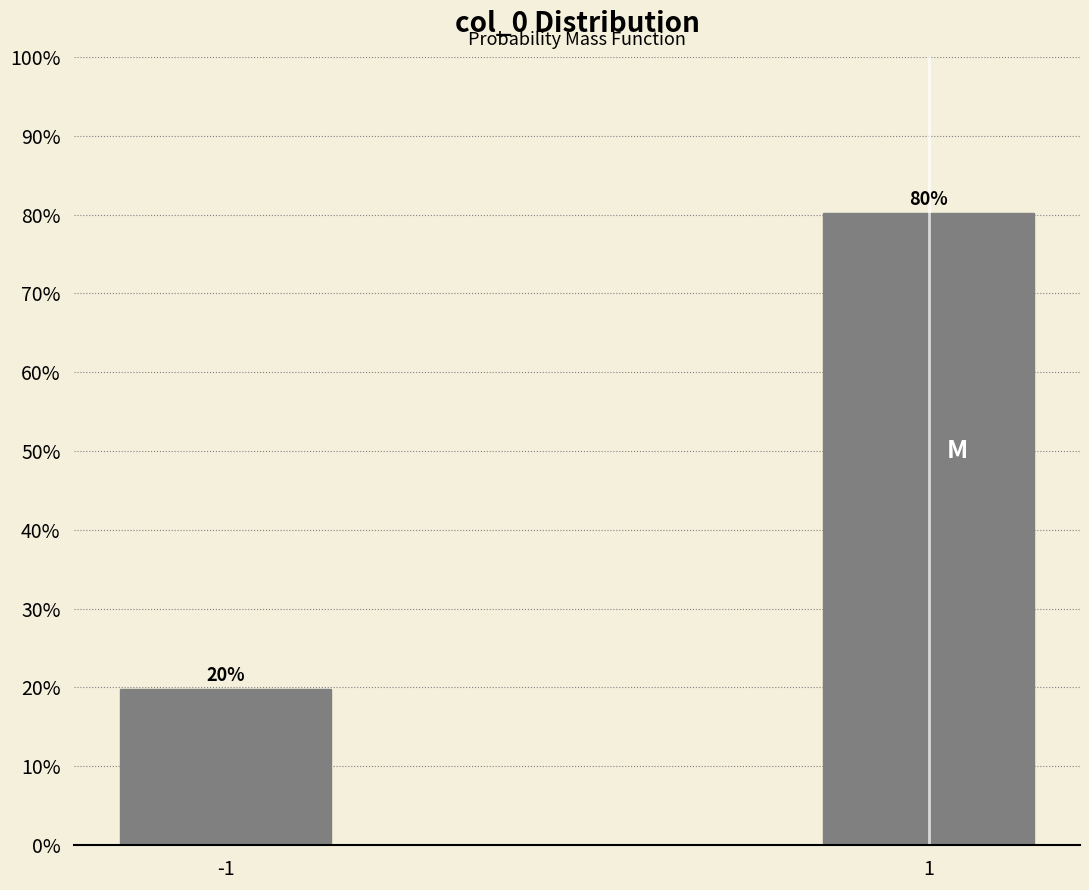

List the labels in order of value, smallest first.

-1, 1